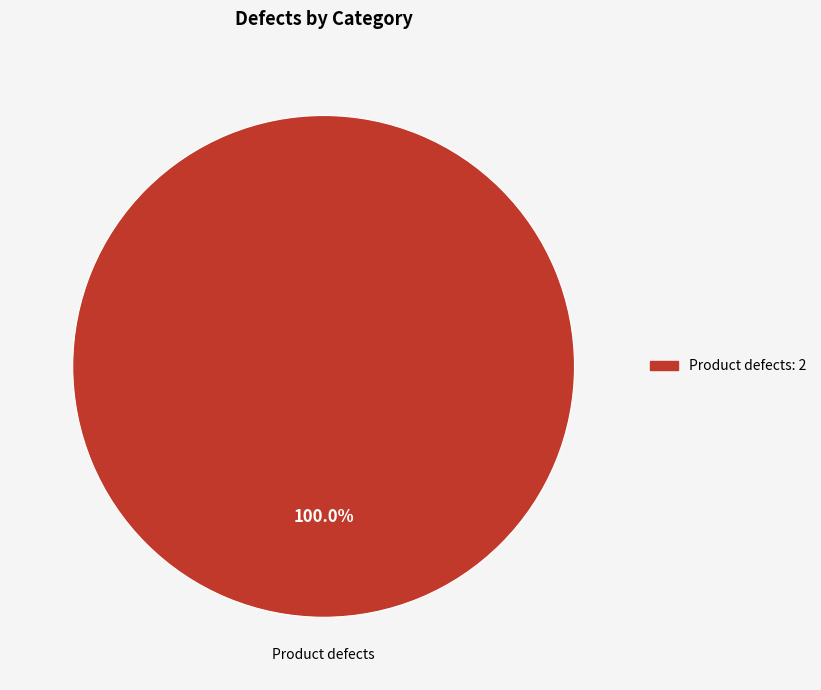

Is there any slice that represents more than half of the pie?

Yes